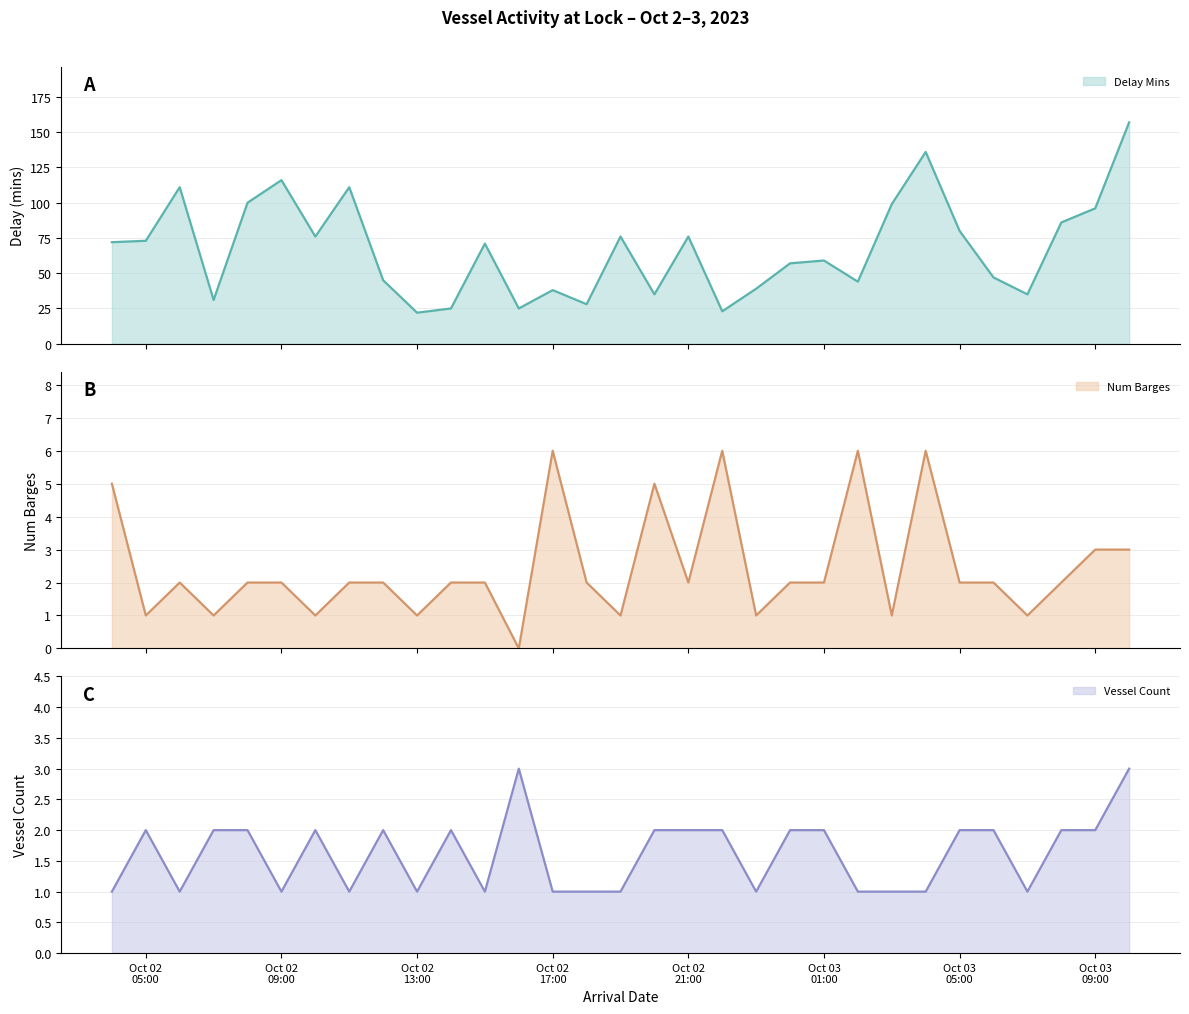

Which series ends up on top after the final intersection of num_barges and vessel_count?

num_barges